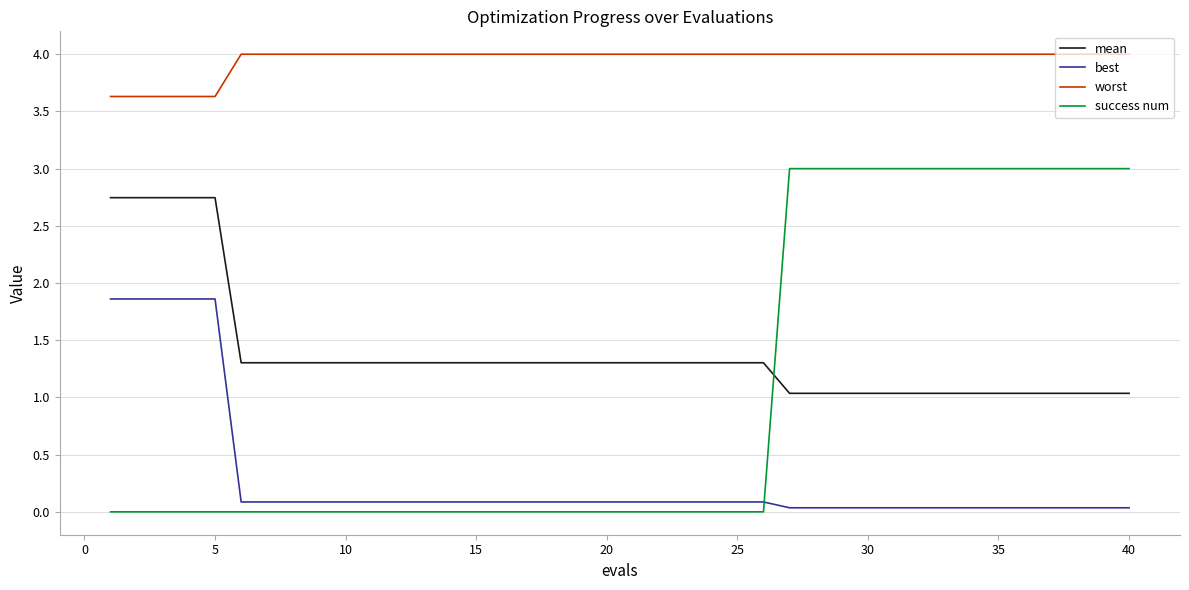

What is the maximum value shown in the chart?

4.0